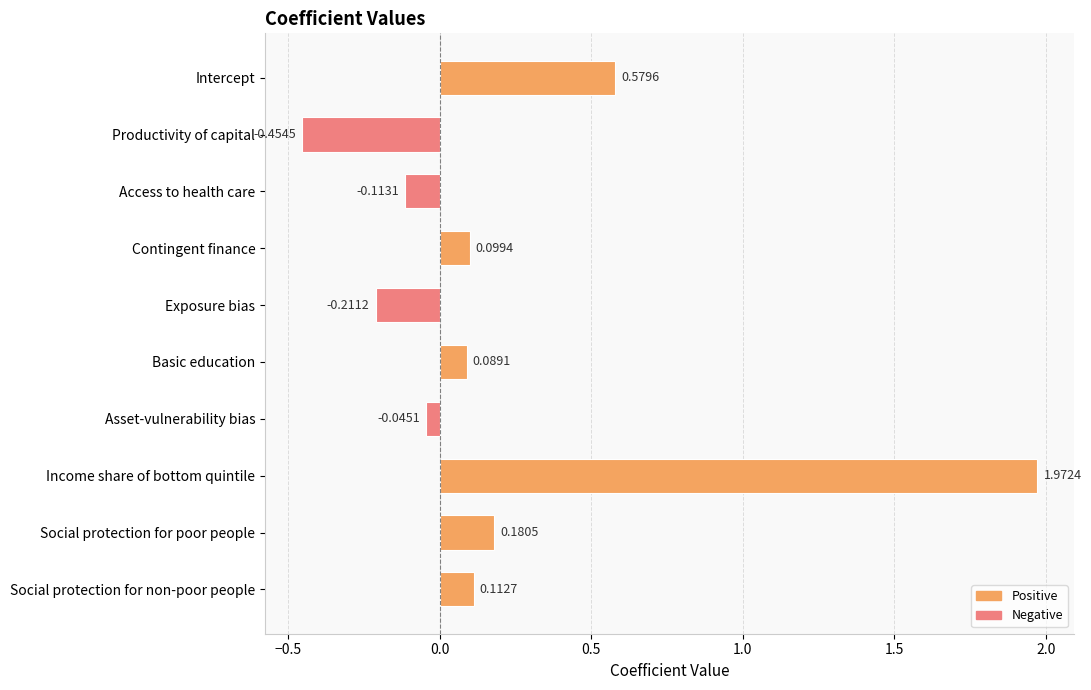

Are the bars grouped side by side (vs. stacked)?

No